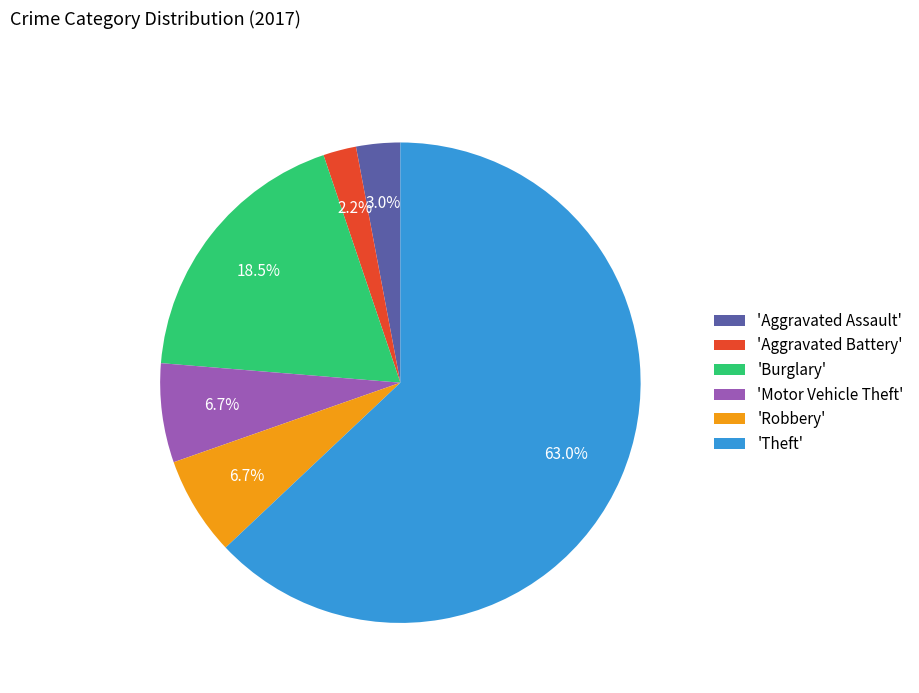

Between 'Aggravated Battery' and 'Motor Vehicle Theft', which is larger?

'Motor Vehicle Theft'